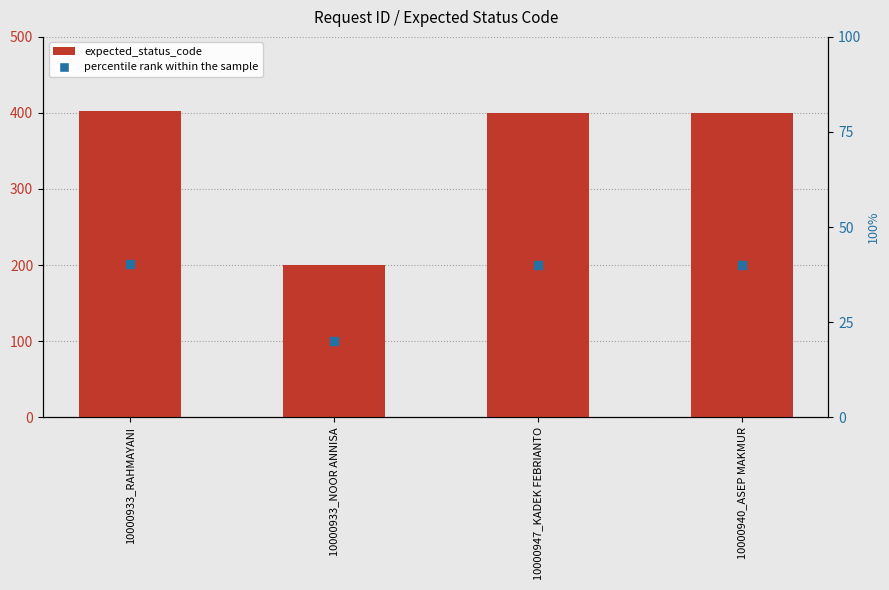

Which series has the largest total across all categories?

expected_status_code